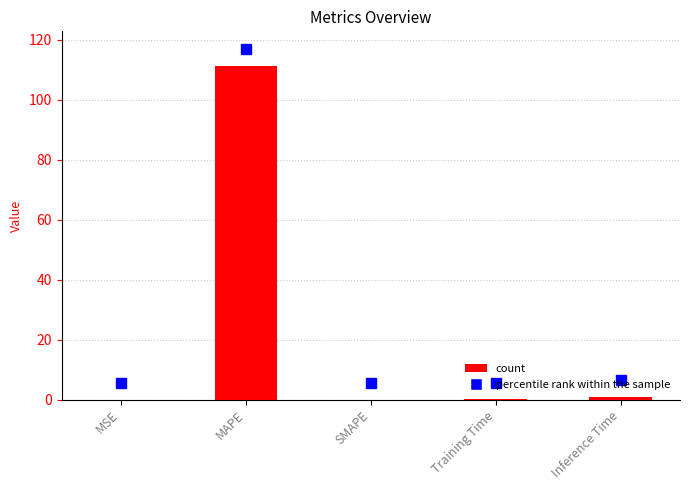

What is the sum of all values?

112.5